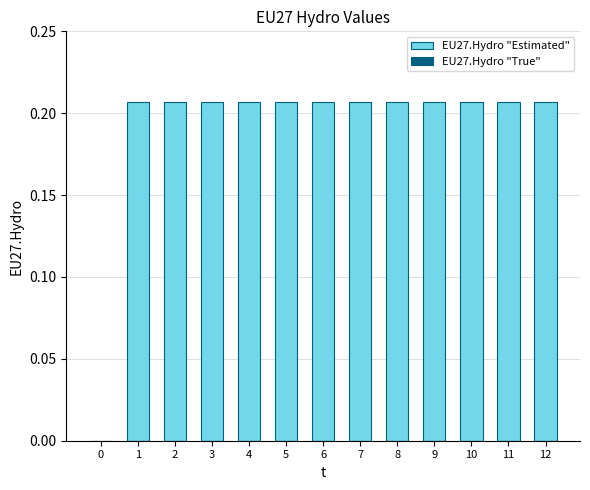

How many series are shown in this chart?

1